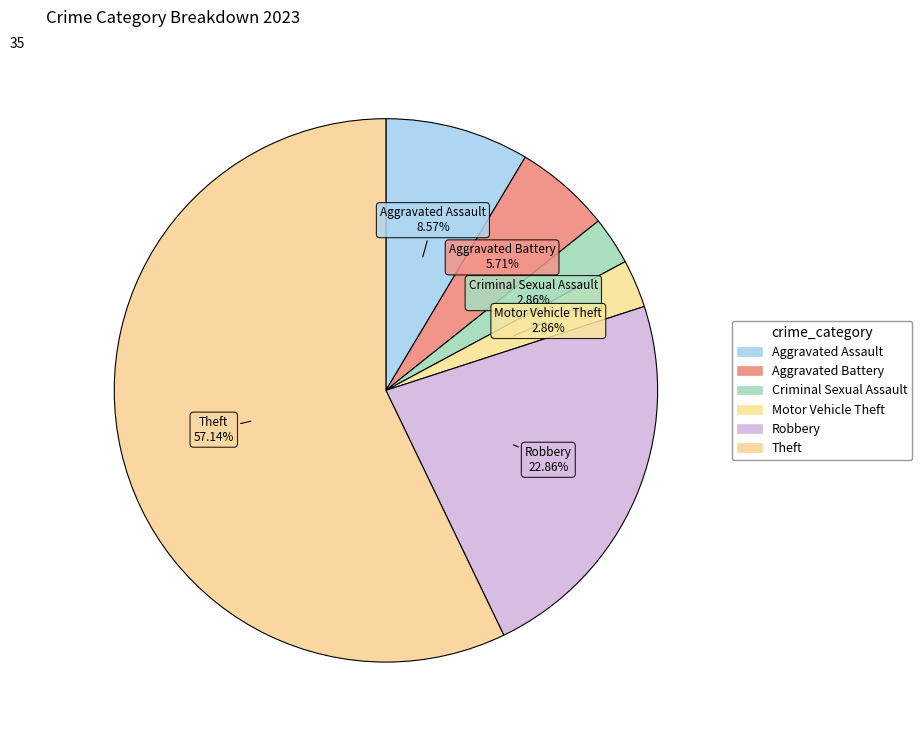

What is the largest slice in the pie chart?

Theft